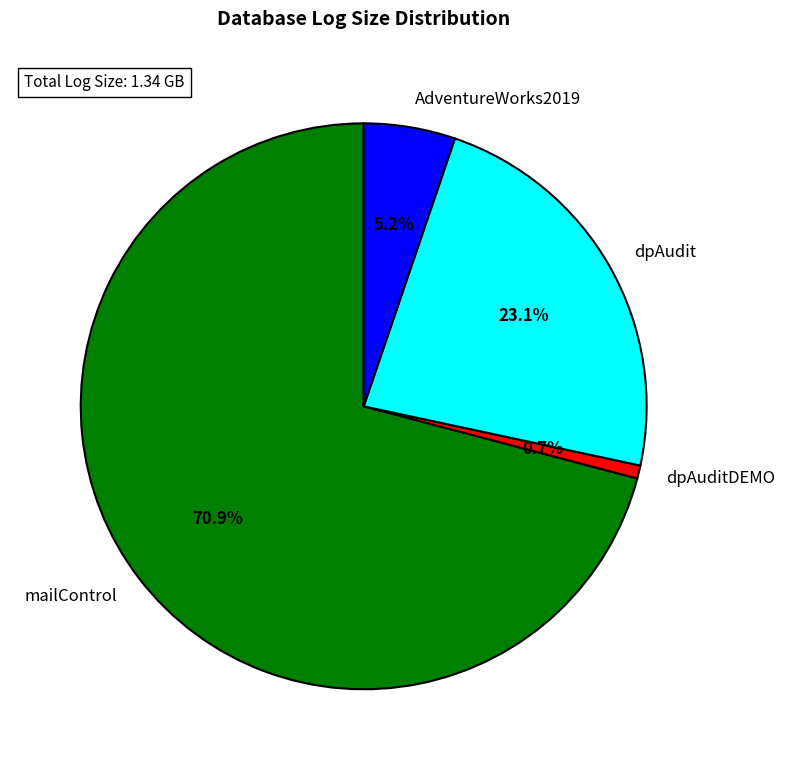

Rank the categories by value from highest to lowest.

mailControl, dpAudit, AdventureWorks2019, dpAuditDEMO